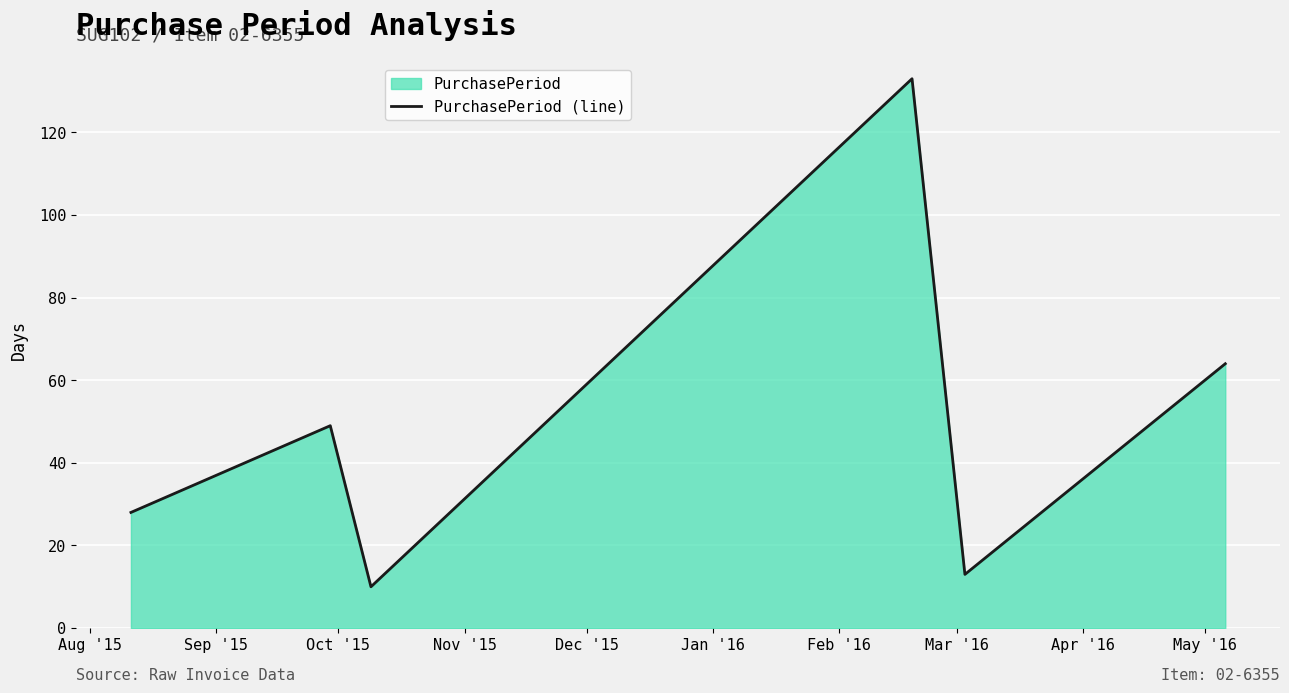

What is the difference between the maximum and minimum values?

123